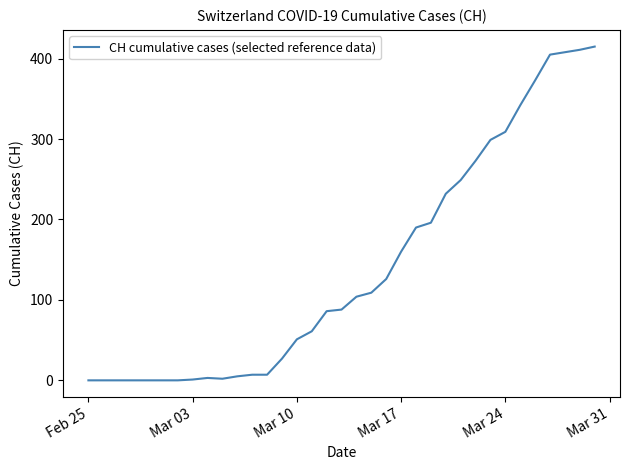

What is the maximum value shown in the chart?

415